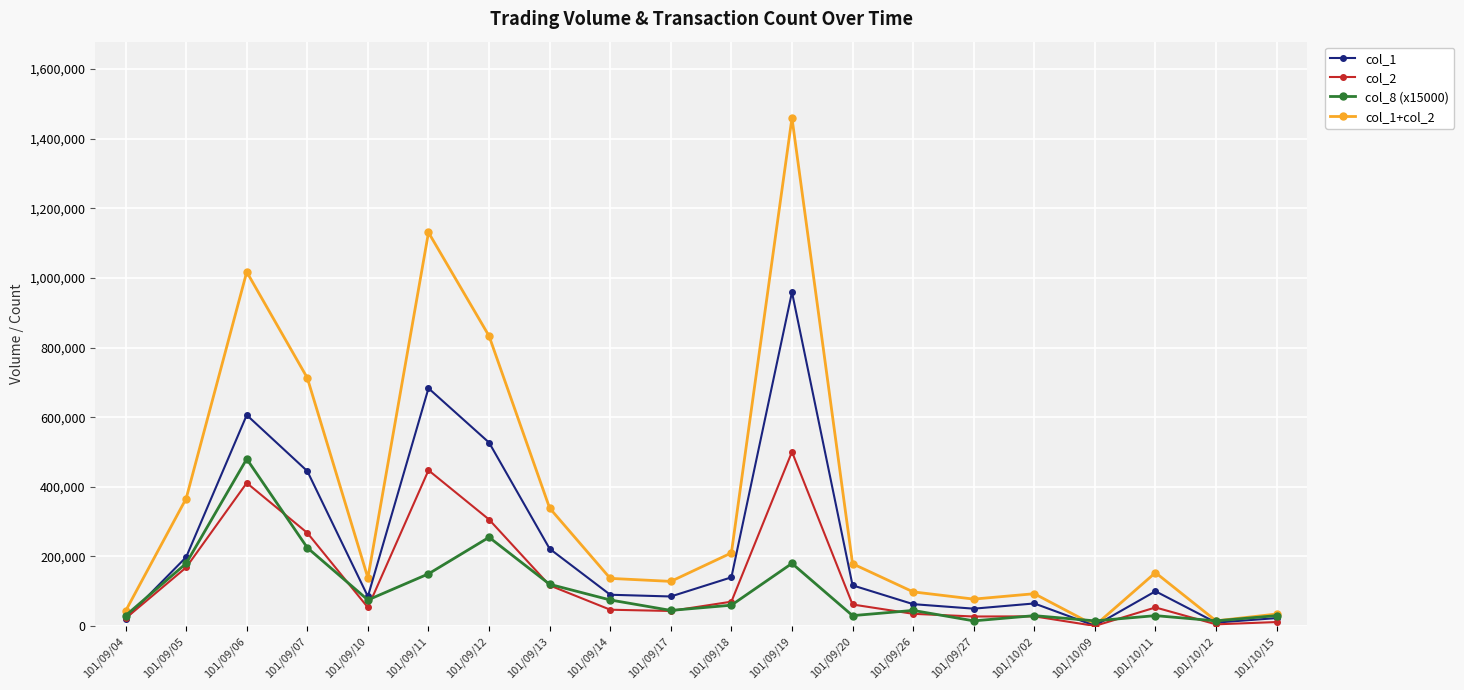

At which category does col_8 (x15000) reach its first local valley?

101/09/10